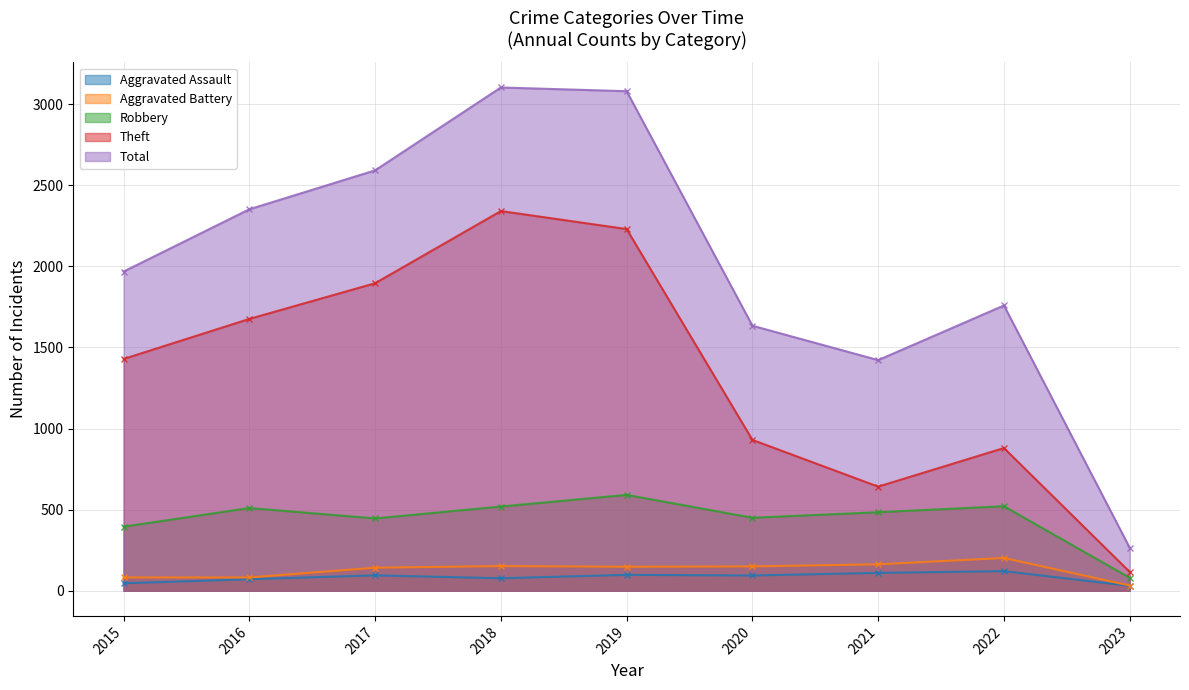

What is the maximum value shown in the chart?

3103